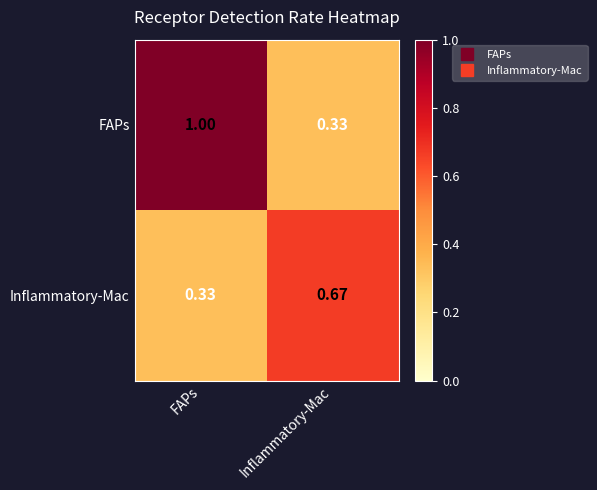

List the labels in order of Inflammatory-Mac value, smallest first.

FAPs, Inflammatory-Mac